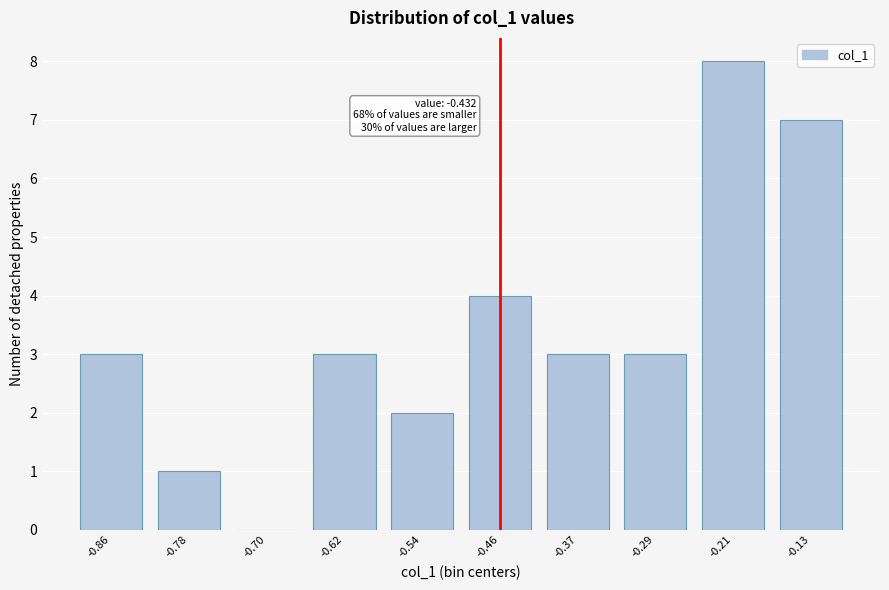

Reading left to right, what are all the values shown in this chart?

-0.86=3	-0.78=1	-0.70=0	-0.62=3	-0.54=2	-0.46=4	-0.37=3	-0.29=3	-0.21=8	-0.13=7